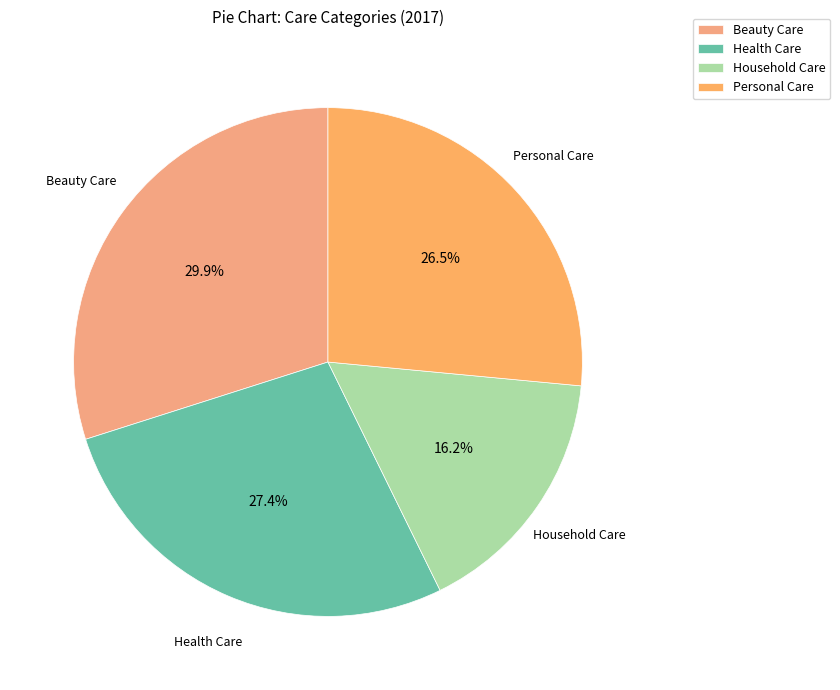

Which has a higher value, Beauty Care or Health Care?

Beauty Care